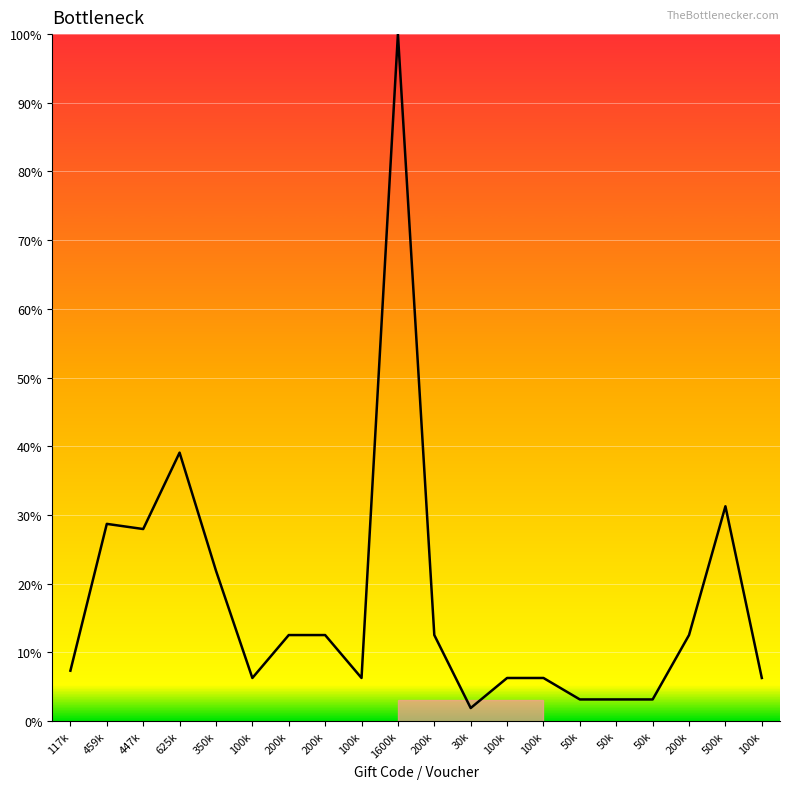

Is this an area chart (filled region under the line)?

Yes